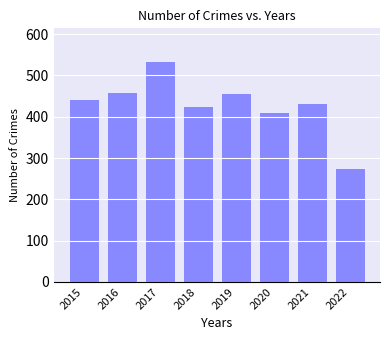

Which label corresponds to the largest value in the chart?

2017